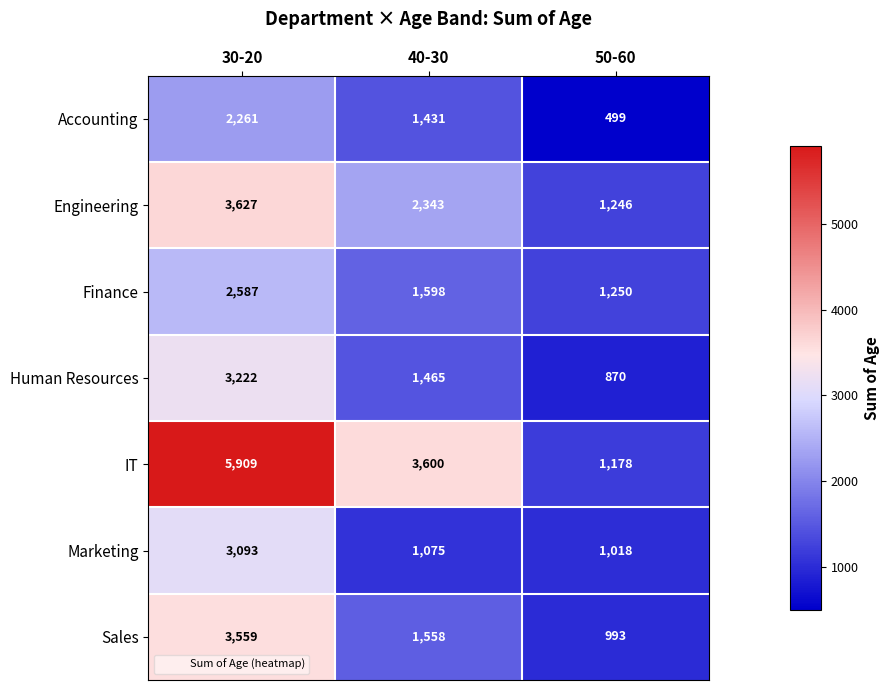

Reading left to right, transcribe all the data shown in this chart.

Accounting: 2261	1431	499
Engineering: 3627	2343	1246
Finance: 2587	1598	1250
Human Resources: 3222	1465	870
IT: 5909	3600	1178
Marketing: 3093	1075	1018
Sales: 3559	1558	993